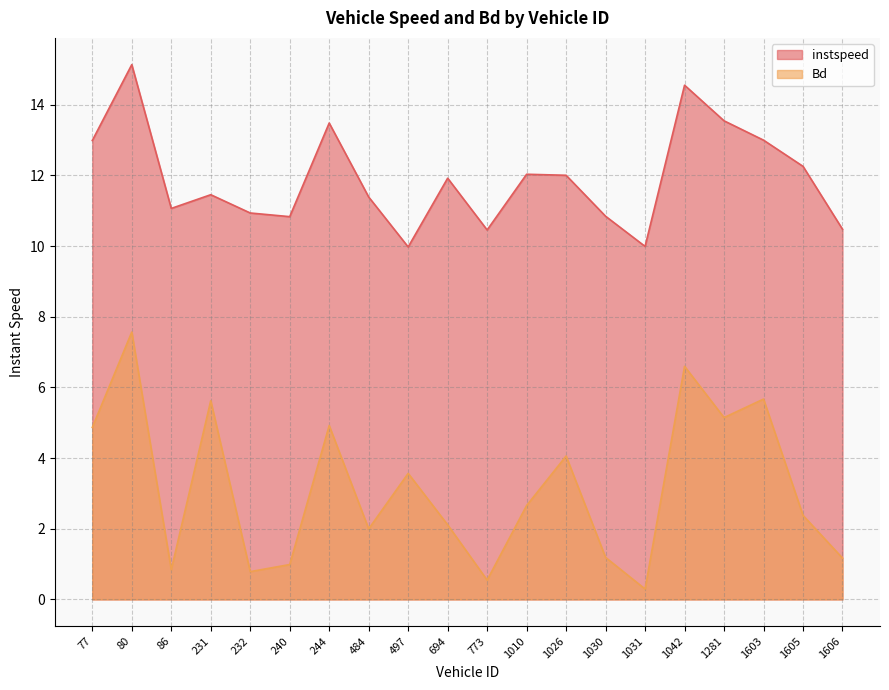

How many values in the Bd series exceed 2?

12